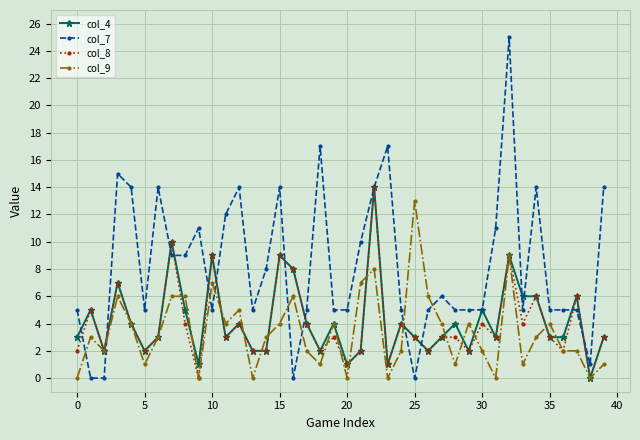

What is the difference between the maximum and second lowest values in the col_9 series?

13